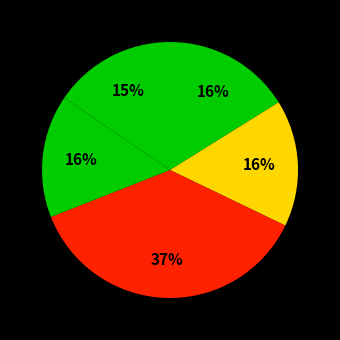

Count the number of slices in the pie.

5